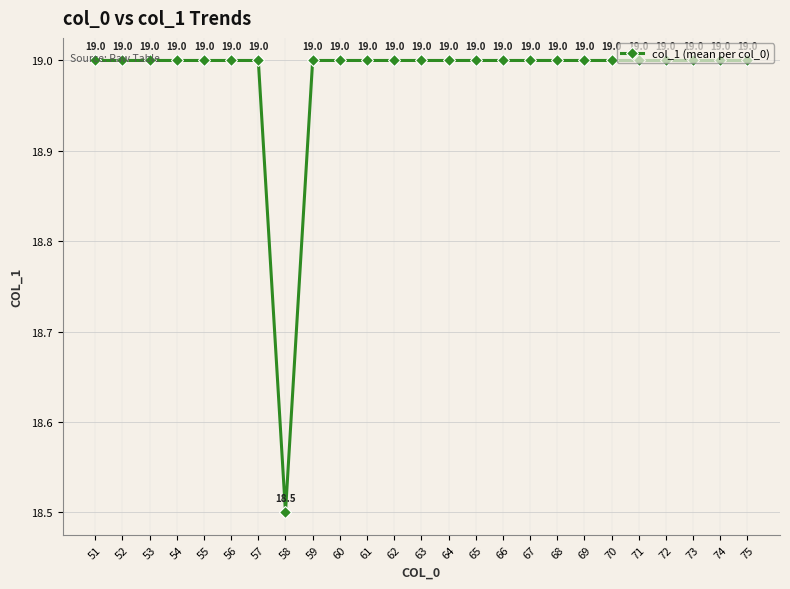

What is the minimum value shown in the chart?

18.5